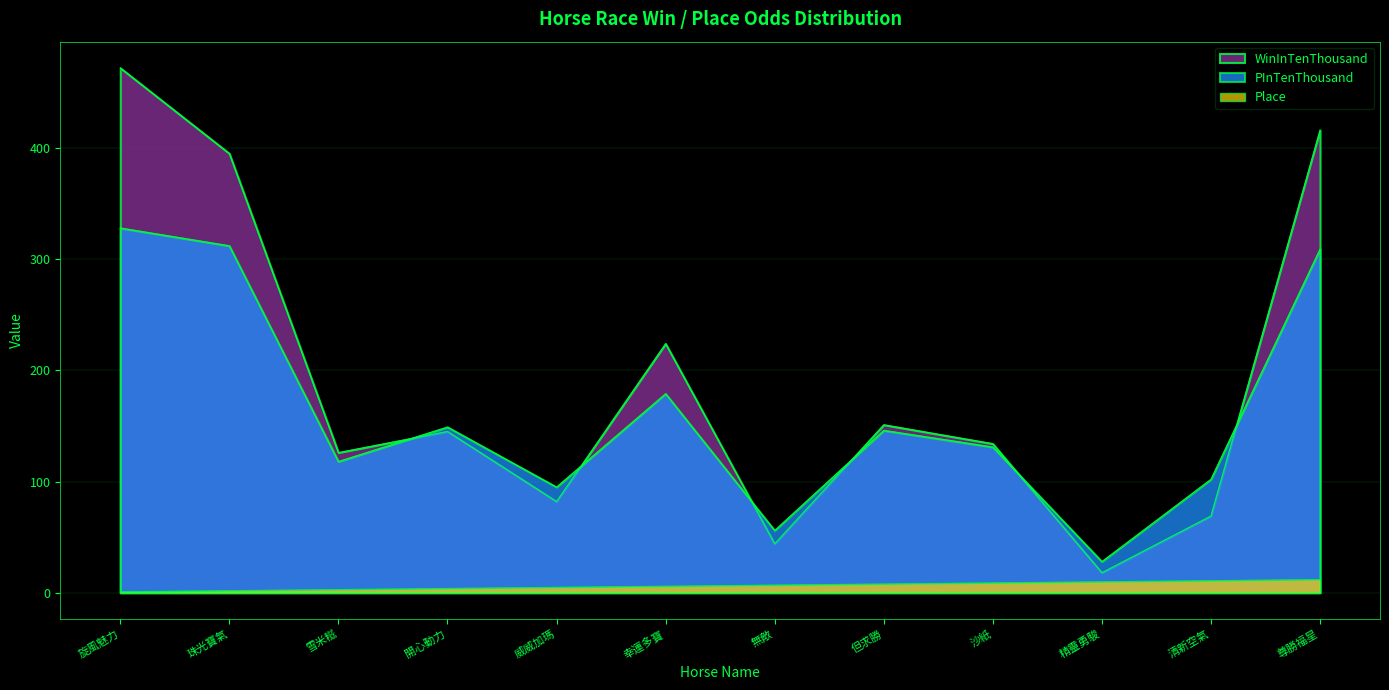

The value of Place at 幸運多寶 is 3. True or false?

False